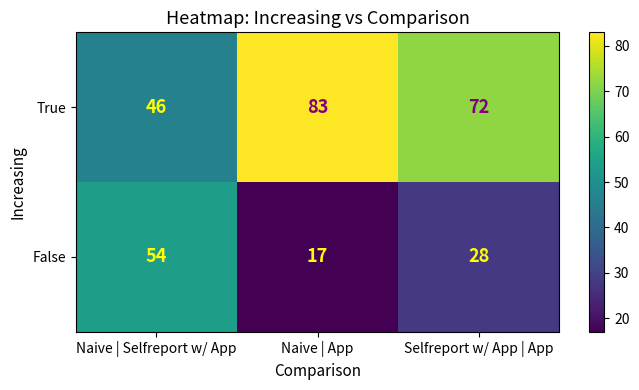

Reading left to right, what are all the values shown in this chart?

True: Naive | Selfreport w/ App=46	Naive | App=83	Selfreport w/ App | App=72
False: Naive | Selfreport w/ App=54	Naive | App=17	Selfreport w/ App | App=28